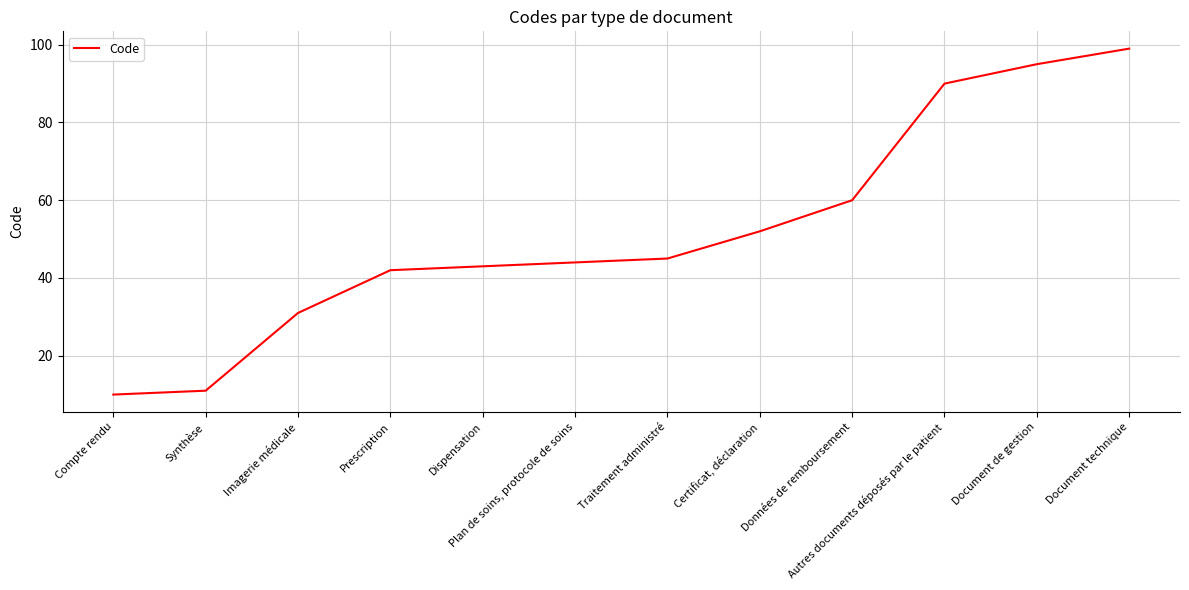

At which label is the value closest to 54?

Certificat, déclaration